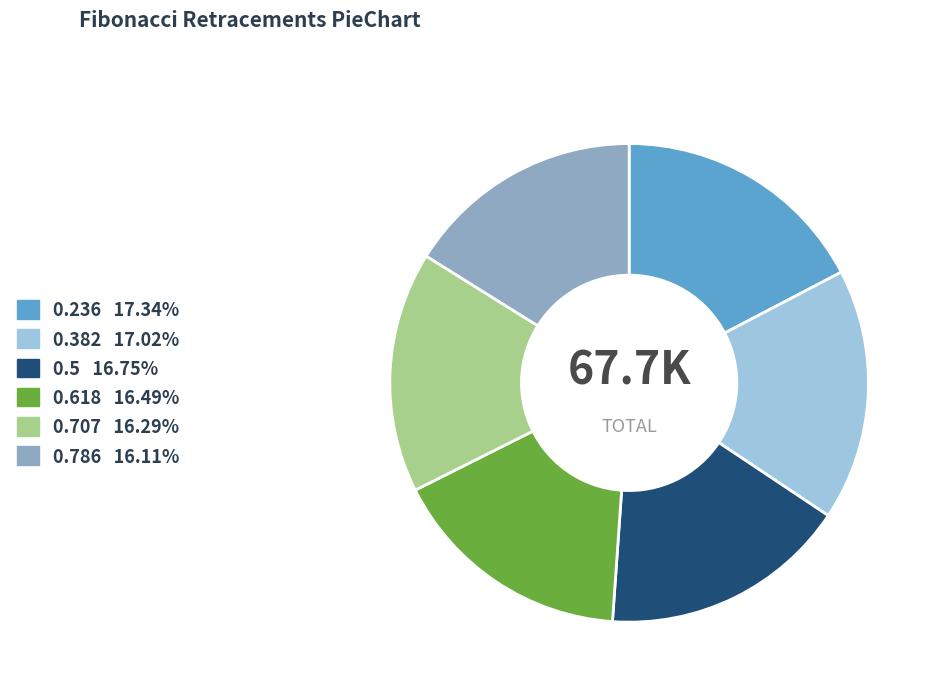

Does any single category account for the majority?

No